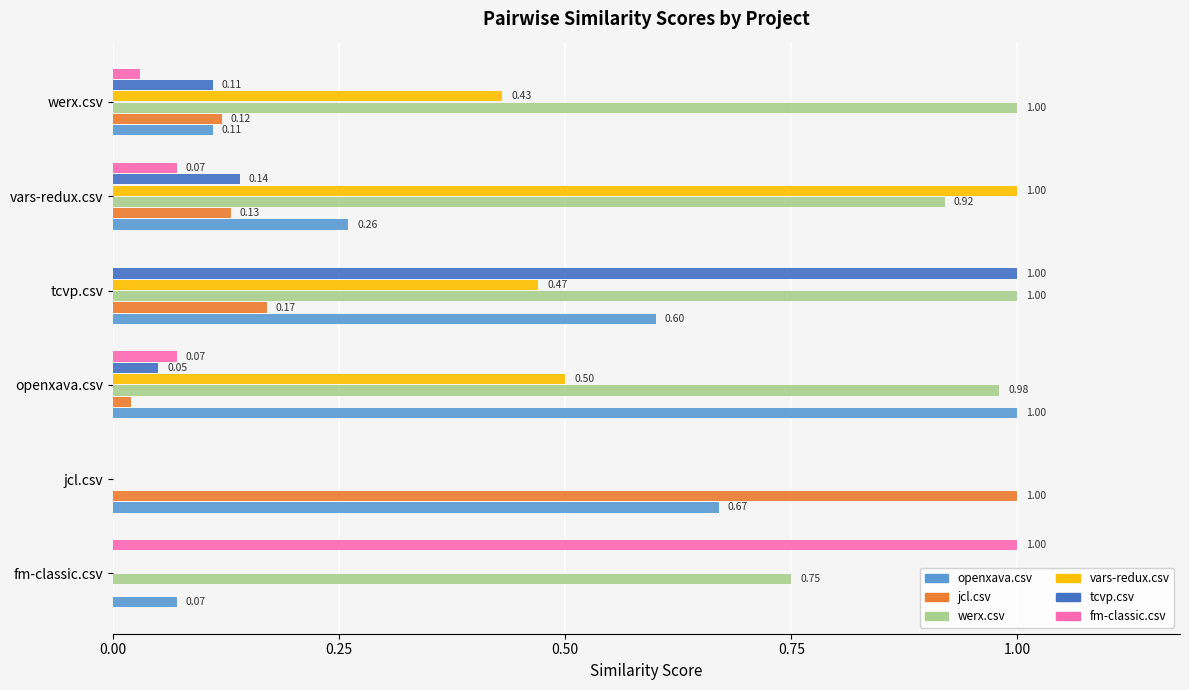

Which series changed the most between tcvp.csv and werx.csv?

tcvp.csv